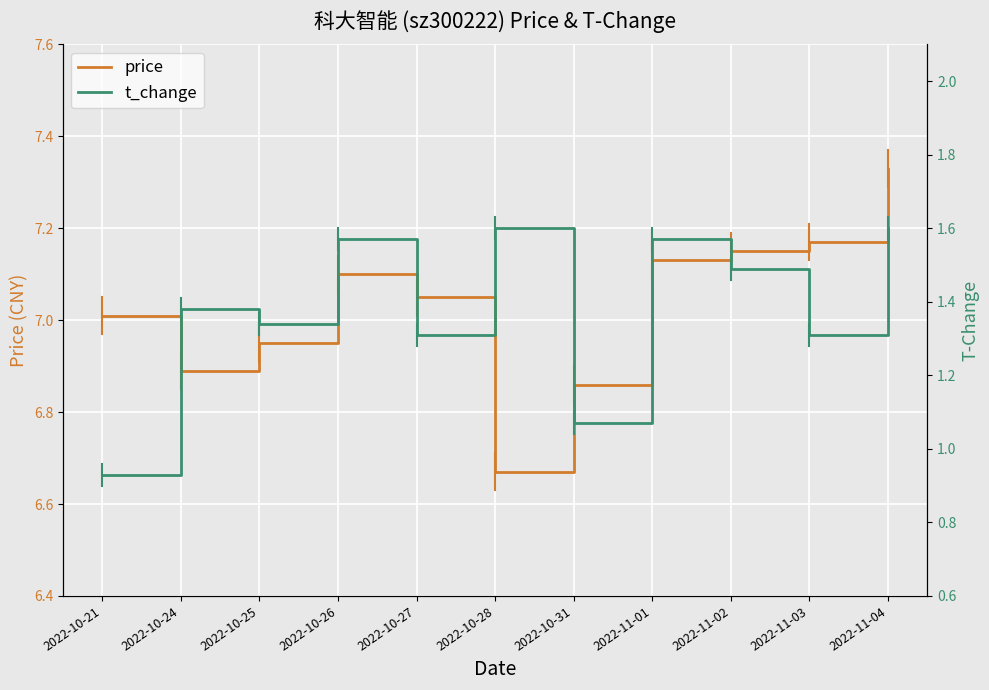

How many interior local valleys does the t_change series have?

4